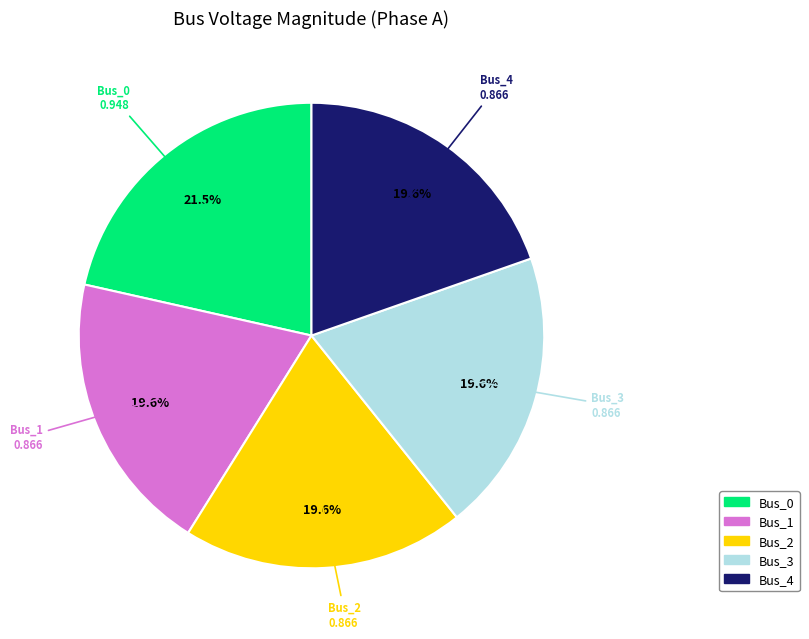

Does Bus_4 account for over 50% of the chart?

No